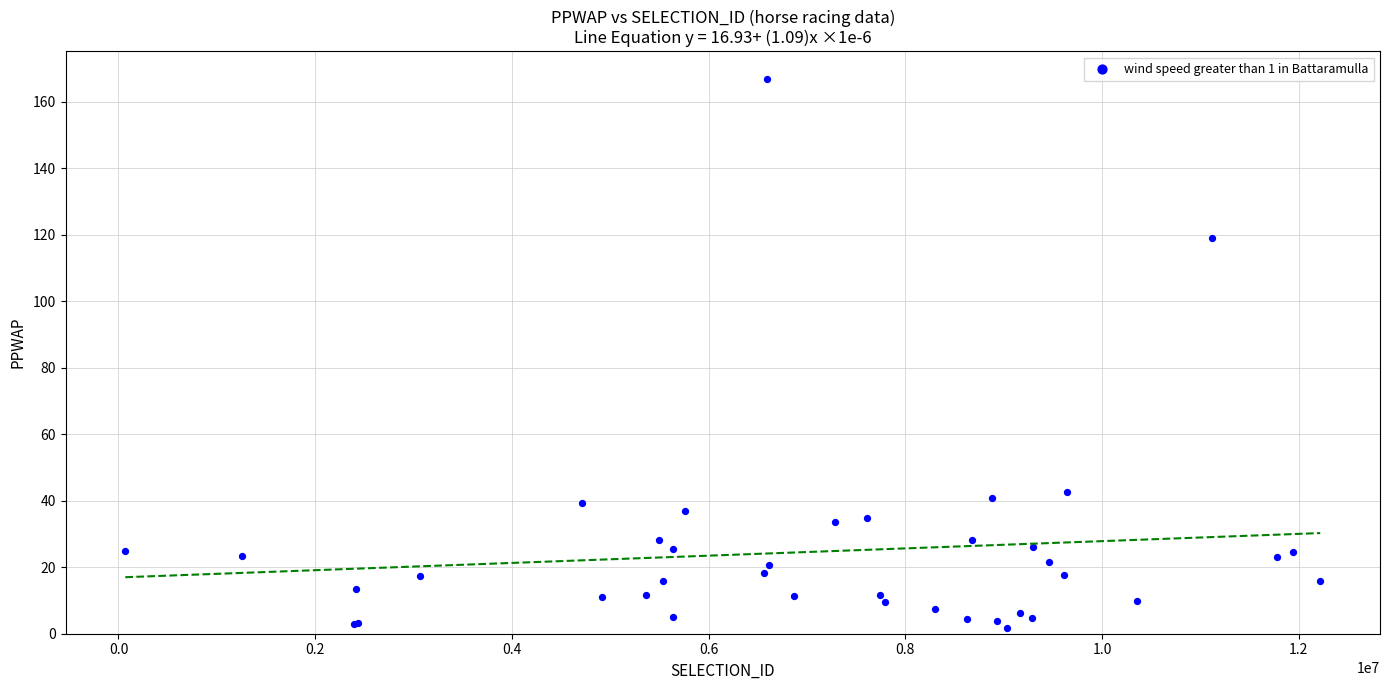

What Y value in the scatter plot is closest to 84?

119.0